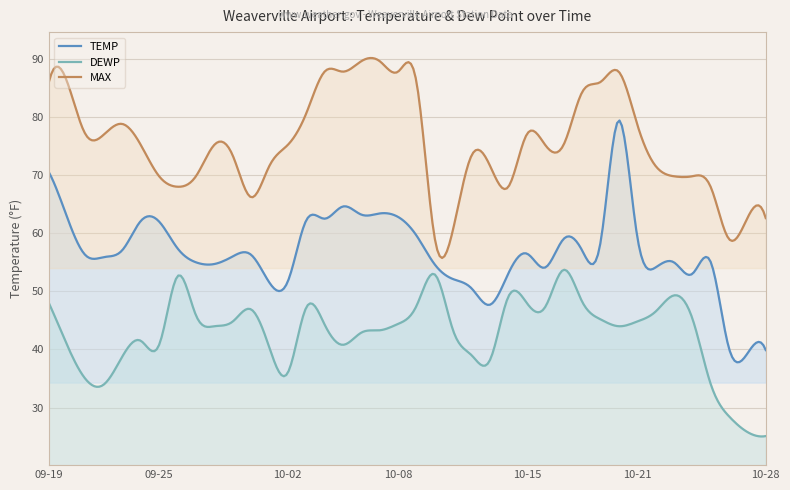

The TEMP series shows 23.8 at 2023-10-11. True or false?

False